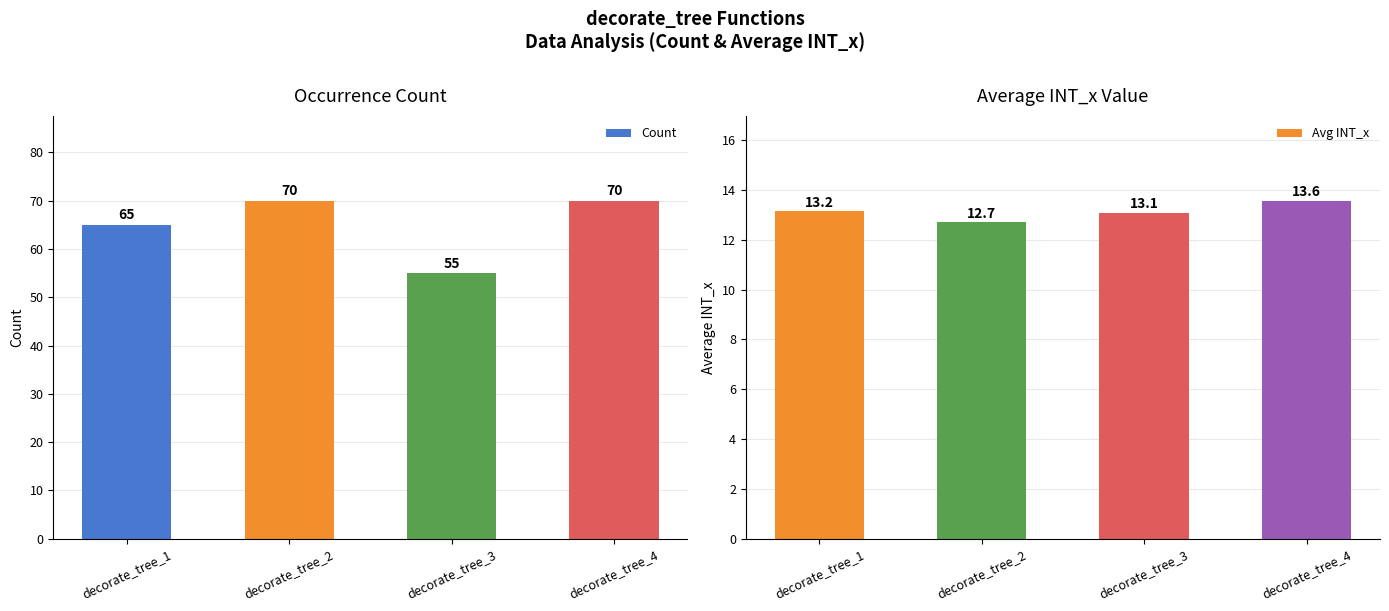

What is the spread (max minus min) of values at decorate_tree_1?

51.9